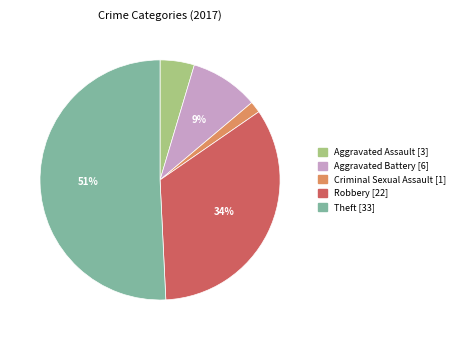

How many slices are in this pie chart?

5